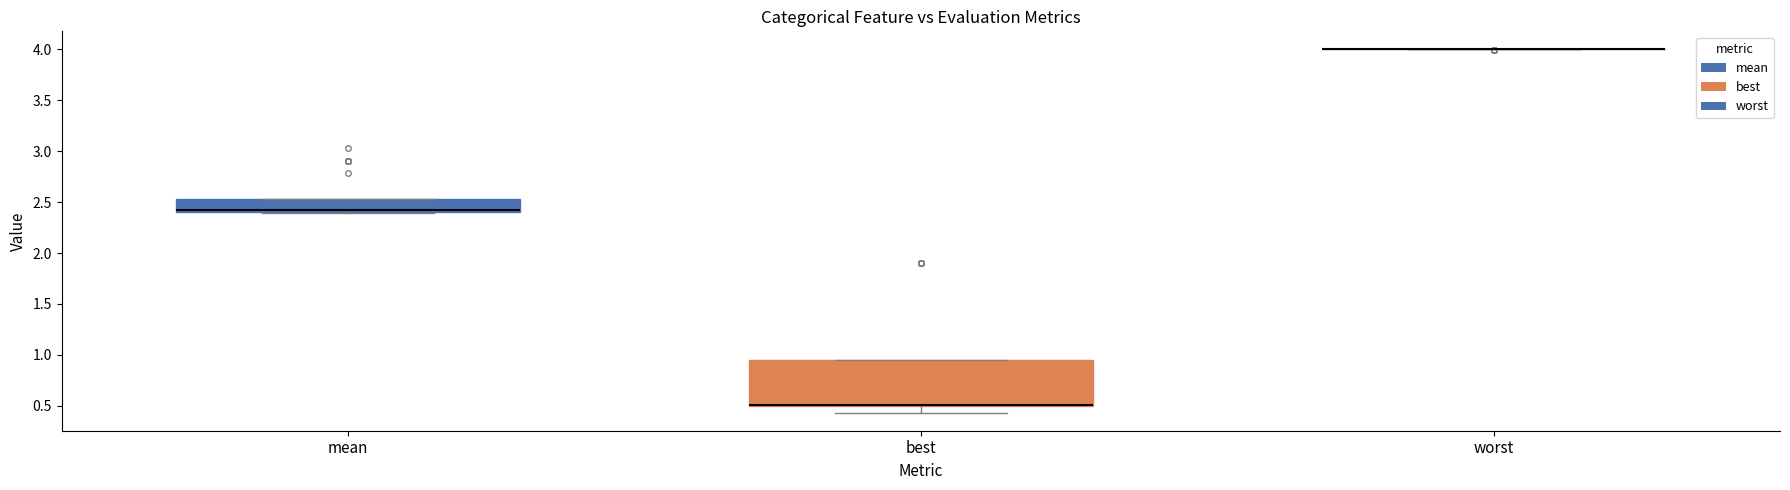

Reading left to right, read every box against the y-axis: the position of its median line, the range the box covers, and the ends of its whiskers. The values are not printed on the chart, so give them approximately, as read against the axis.

mean: median 2.40 (just above the box's lower edge), box 2.40 to 2.55, whiskers 2.40 to 2.55
best: median 0.50 (drawn on the box's lower edge), box 0.50 to 0.95, whiskers 0.45 to 0.95
worst: box collapsed to a line at 4.00, whiskers 4.00 to 4.00